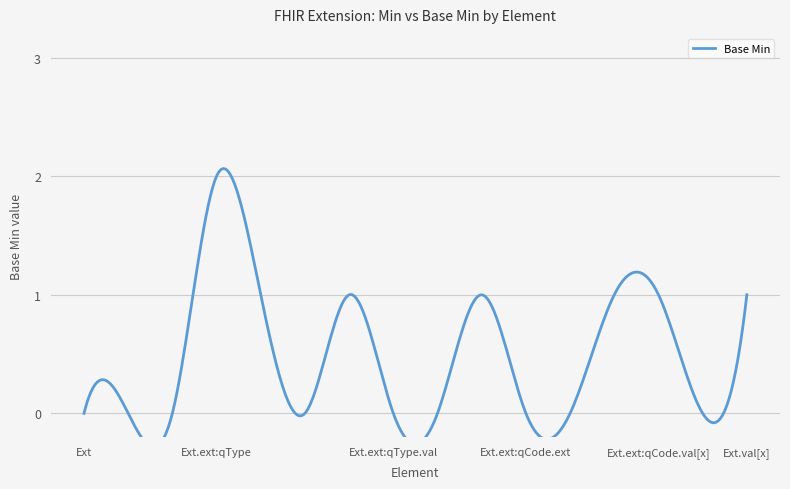

Reading left to right, list all the values displayed in this chart.

0	0	0	2	1	0	1	0	0	1	0	0	1	1	0	1